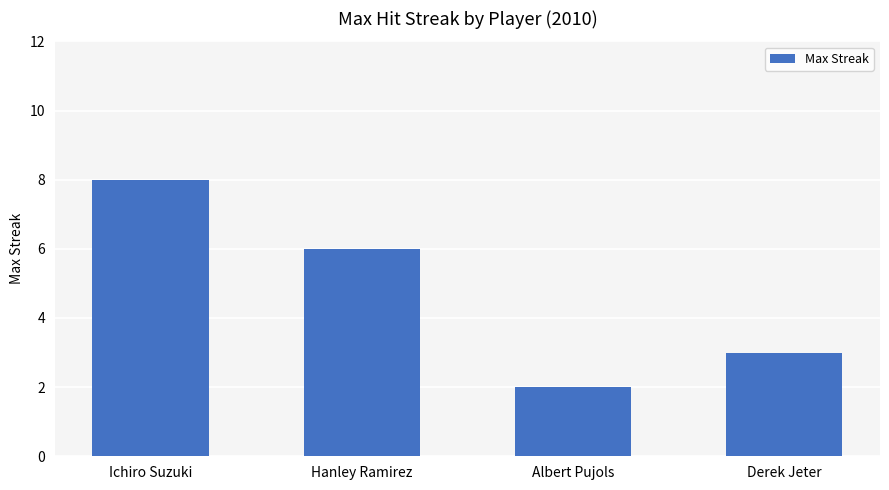

What is the difference between the values at Hanley Ramirez and Derek Jeter?

3